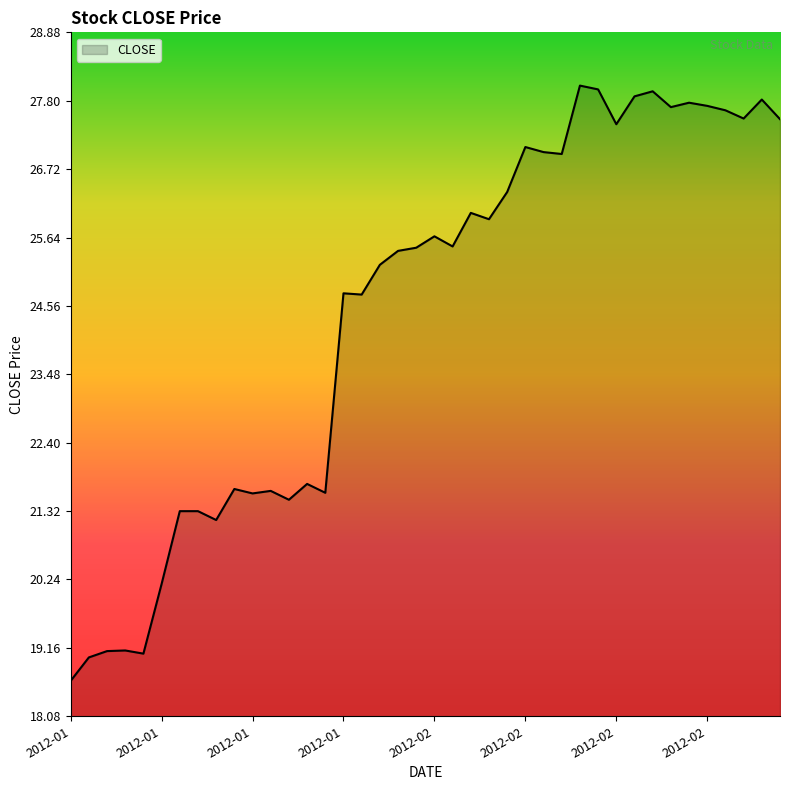

What is the difference between the maximum and minimum values?

9.4